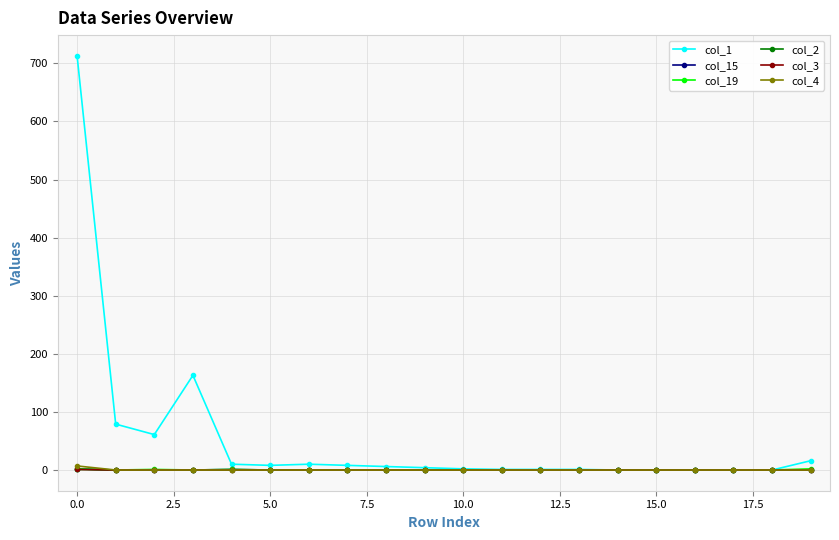

Is this an area chart (filled region under the line)?

No